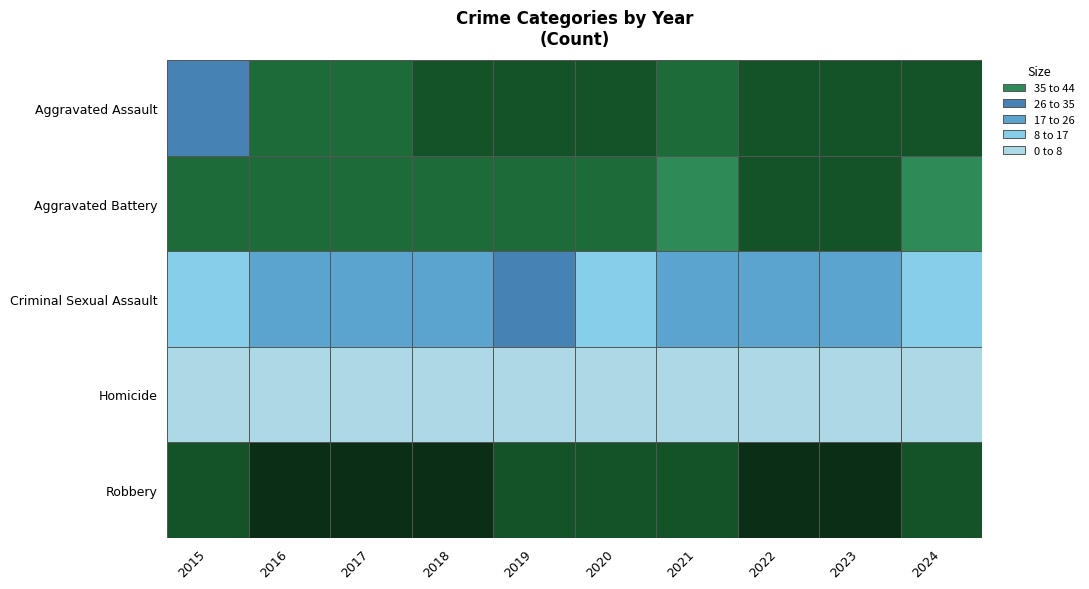

Where is Homicide nearest to the value 5?

2018